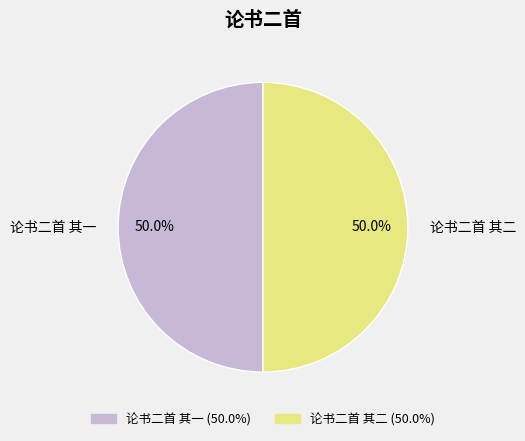

To the nearest percent, what portion does 论书二首 其一 represent?

50%